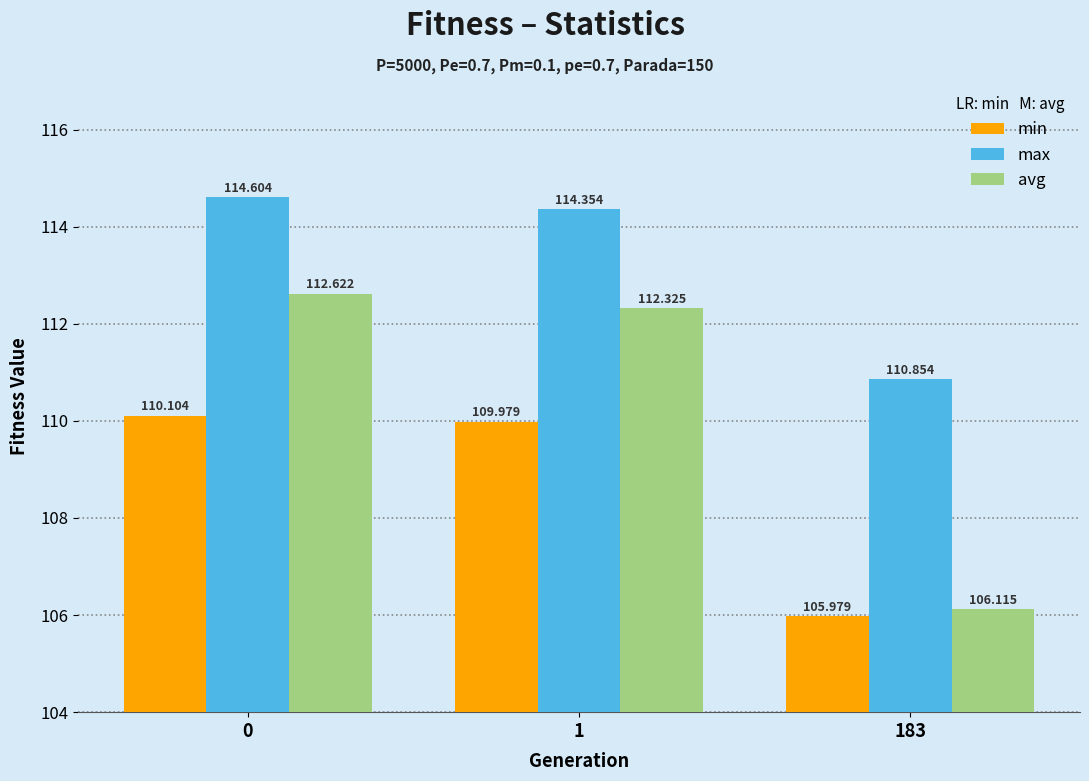

At 183, list the series in order from smallest to largest.

min, avg, max